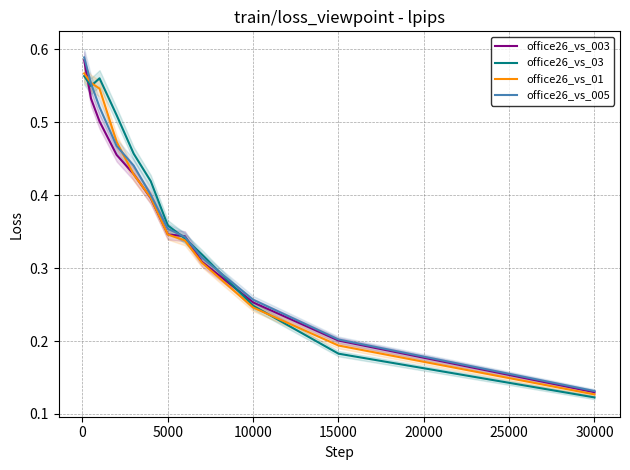

At which label is office26_vs_01 closest to 0?

30000